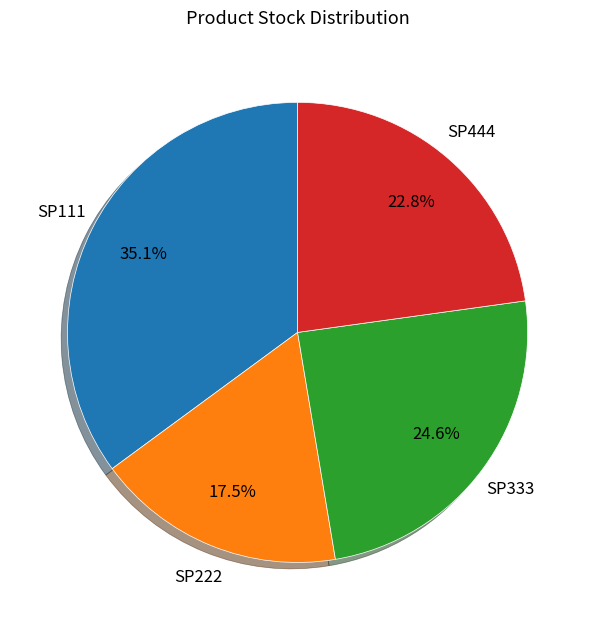

Does any single category account for the majority?

No